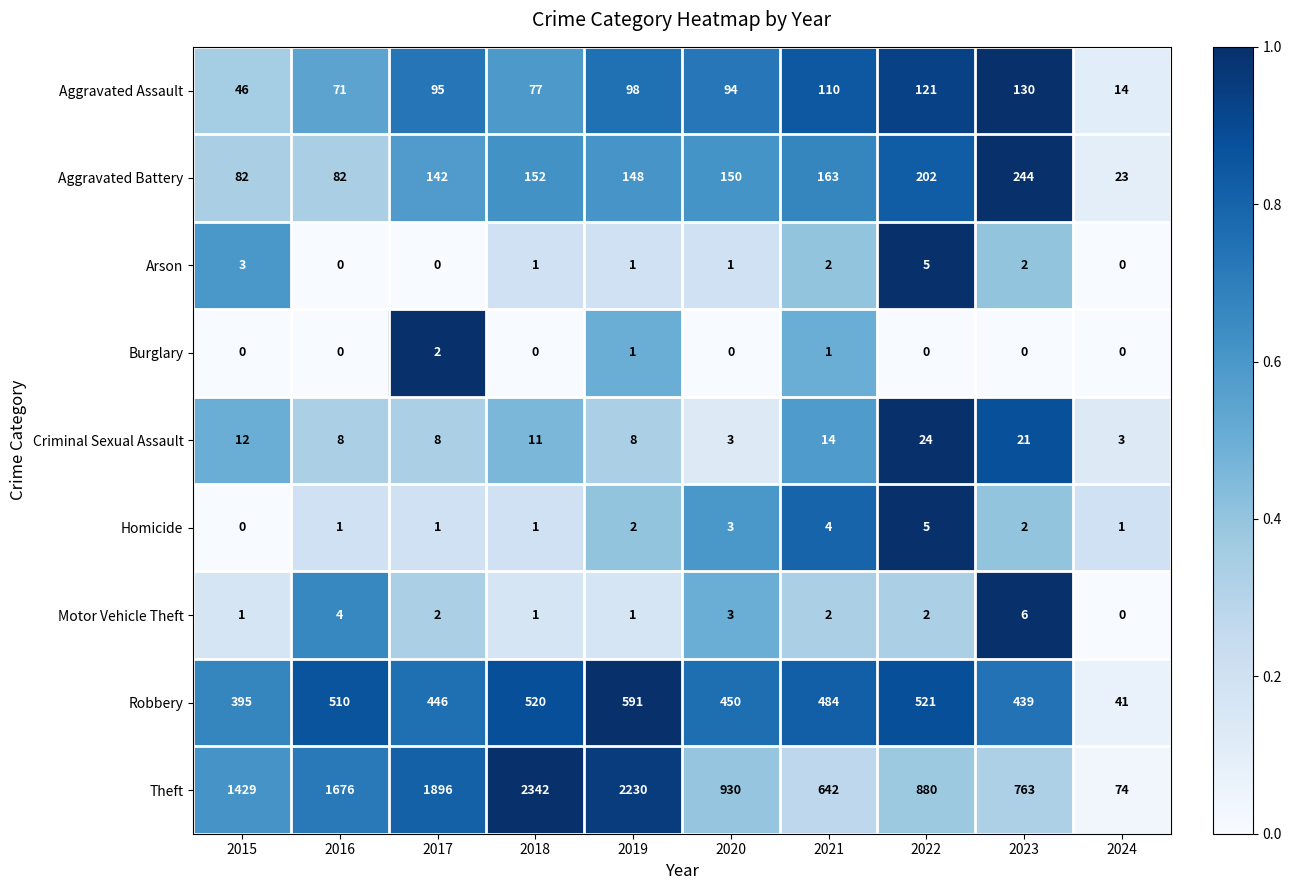

What is the minimum value for Aggravated Battery?

23